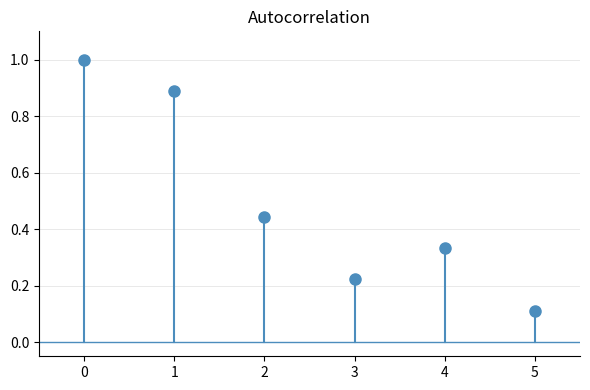

How many lines are shown in the chart?

1